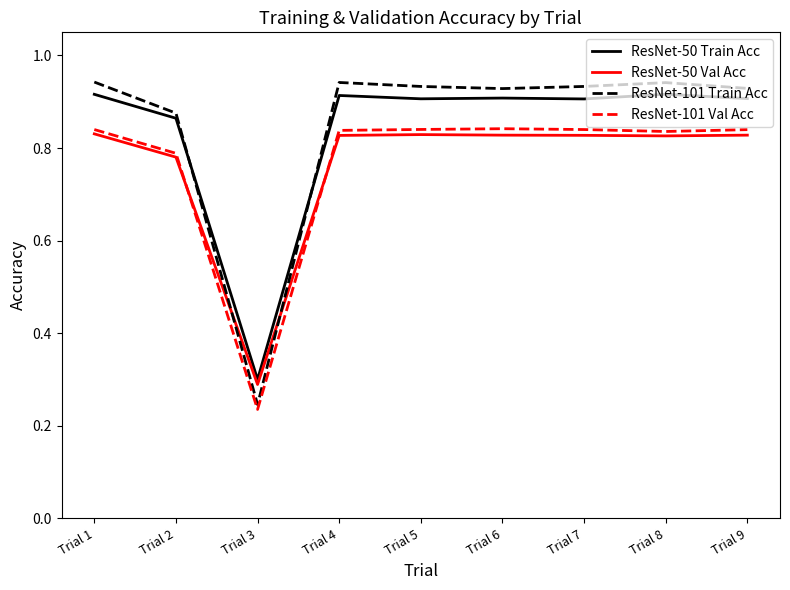

What are all the series names shown in the legend?

ResNet-50 Train Acc, ResNet-50 Val Acc, ResNet-101 Train Acc, ResNet-101 Val Acc